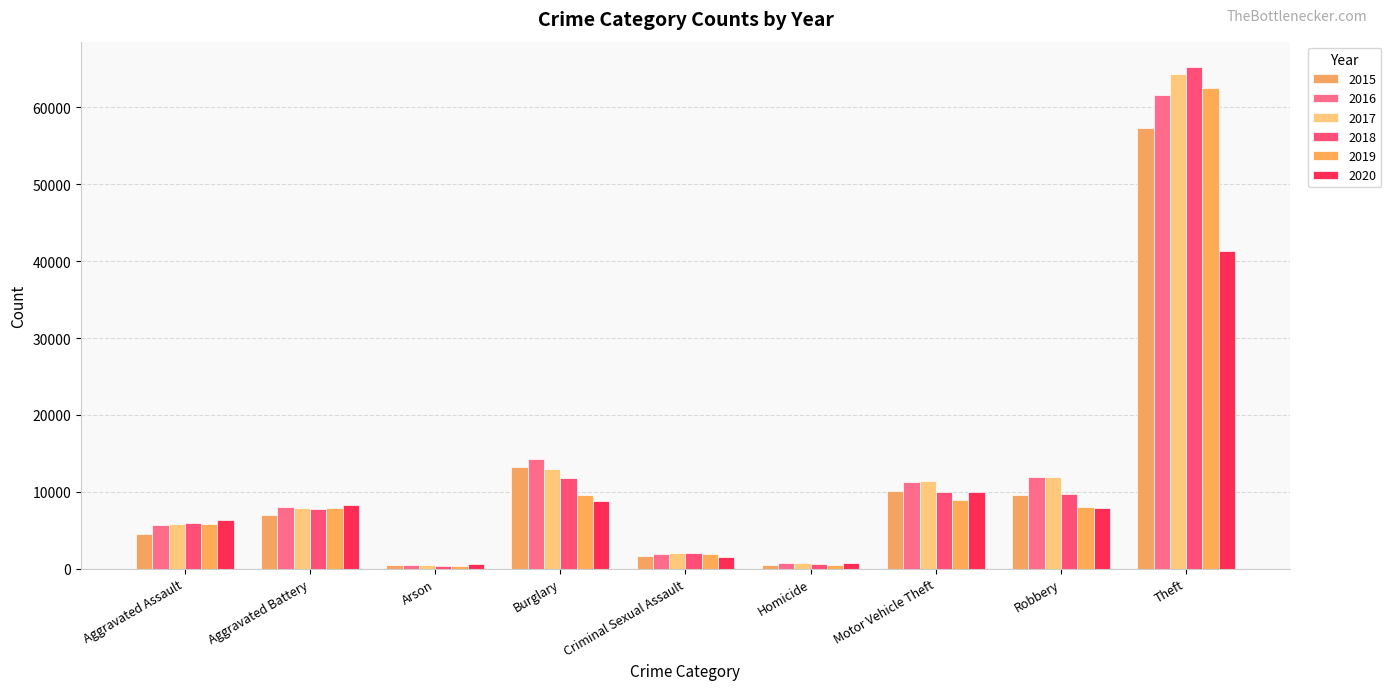

True or false: 2016 has a value of 11960 at Robbery.

True